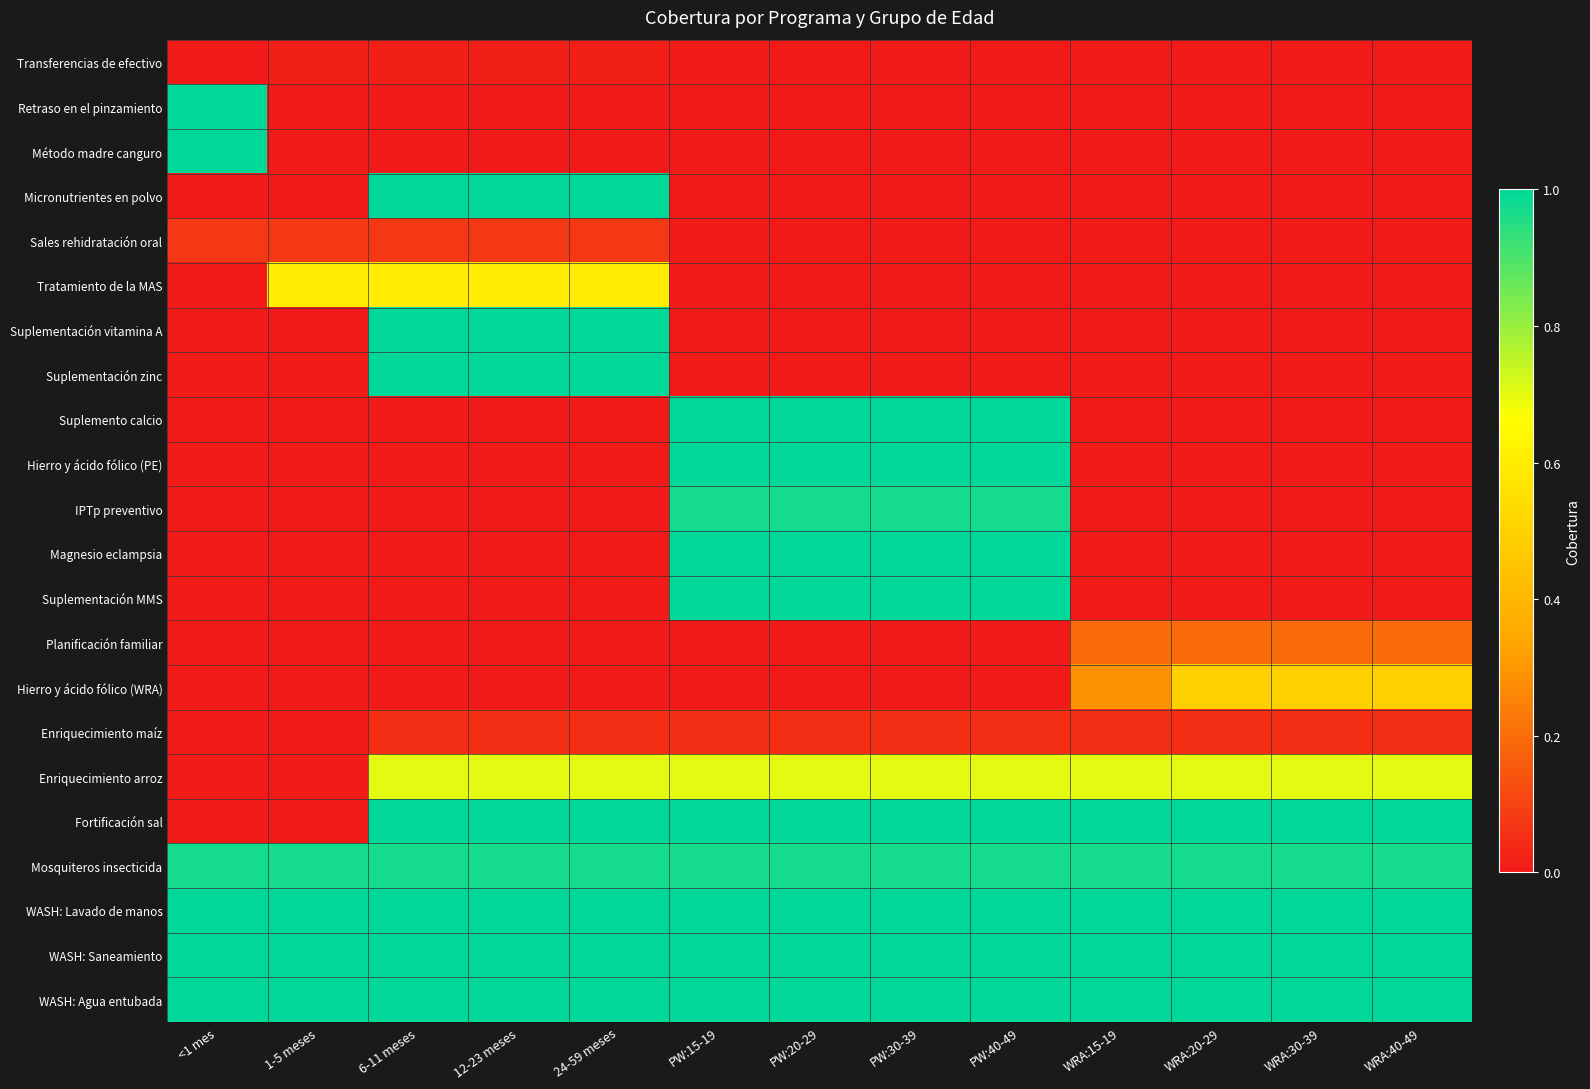

Between WRA:20-29 and PW:15-19, which is larger?

WRA:20-29